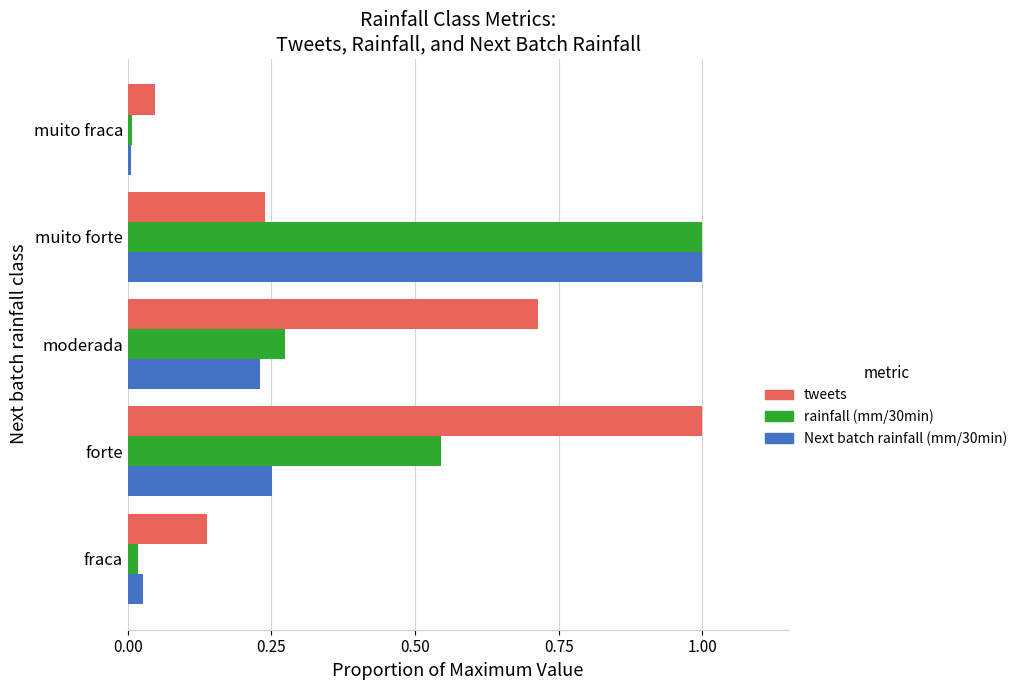

The tweets series shows 0.0 at muito fraca. True or false?

True